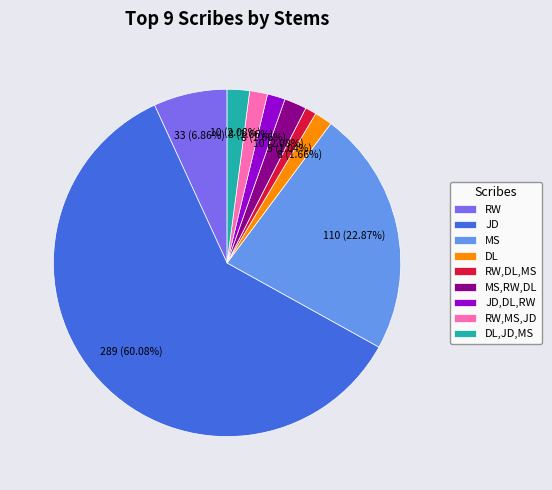

Approximately how many times larger is the value at DL,JD,MS compared to RW,DL,MS?

2.0